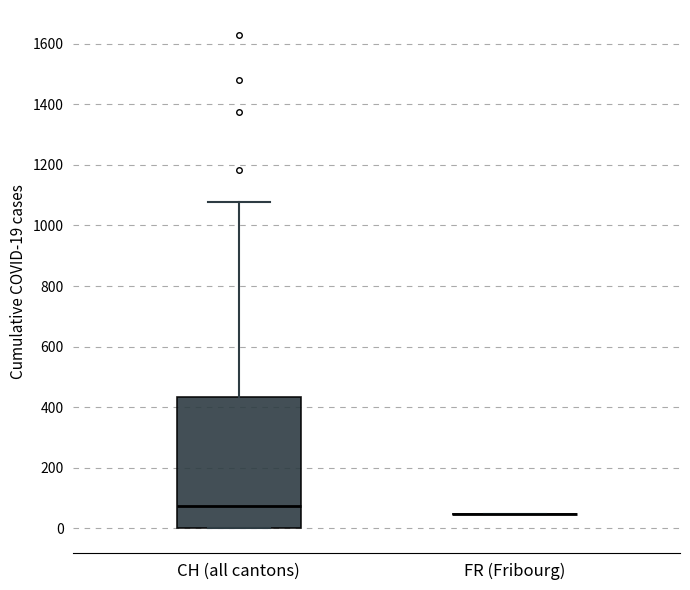

Reading left to right, transcribe this box plot: for each box, give where its median line is, the range the box spans, and where its two whiskers end, as read against the y-axis. The values are not printed on the chart, so give them approximately, as read against the axis.

CH (all cantons): median 80, box 0 to 440, whiskers 0 to 1080
FR (Fribourg): box collapsed to a line at 40, whiskers 40 to 40